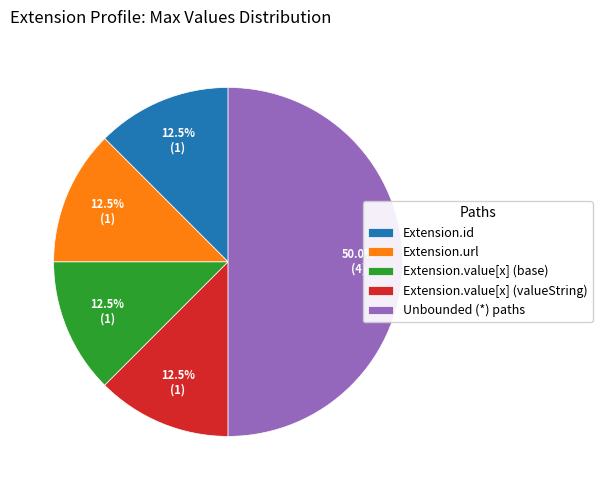

Count the number of slices in the pie.

5